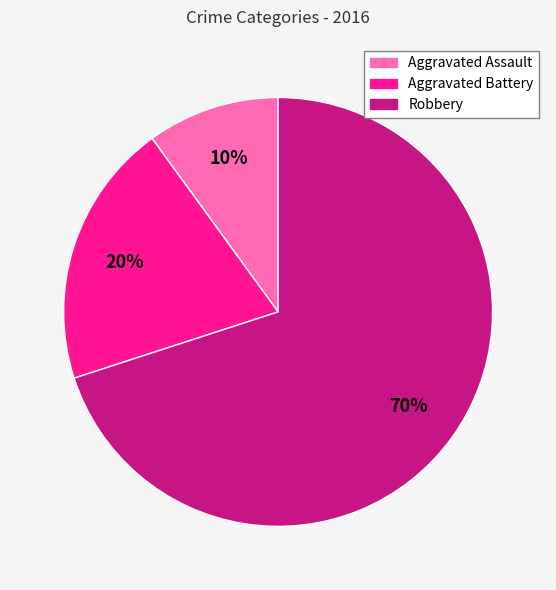

To the nearest percent, what is the difference between the largest and smallest slice percentages?

60%